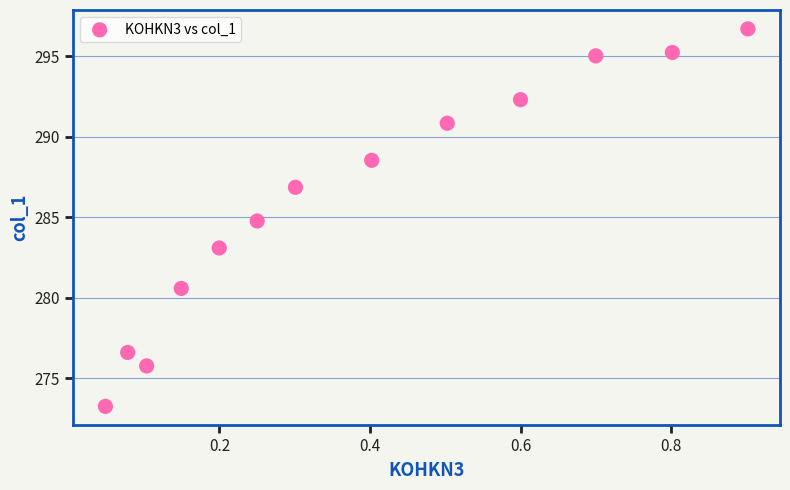

What is the range of Y values (max minus min)?

23.5